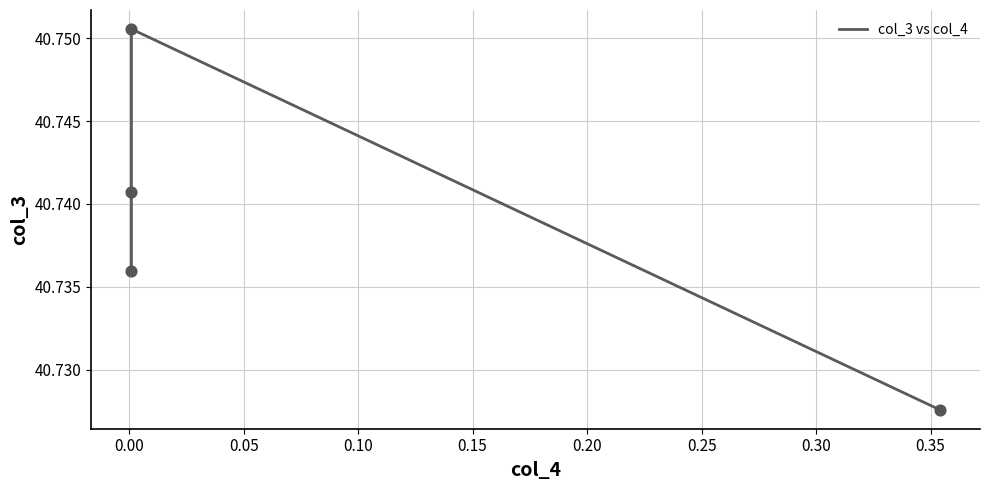

Approximately how many times larger is the value at 0.10 compared to 0.00?

1.0